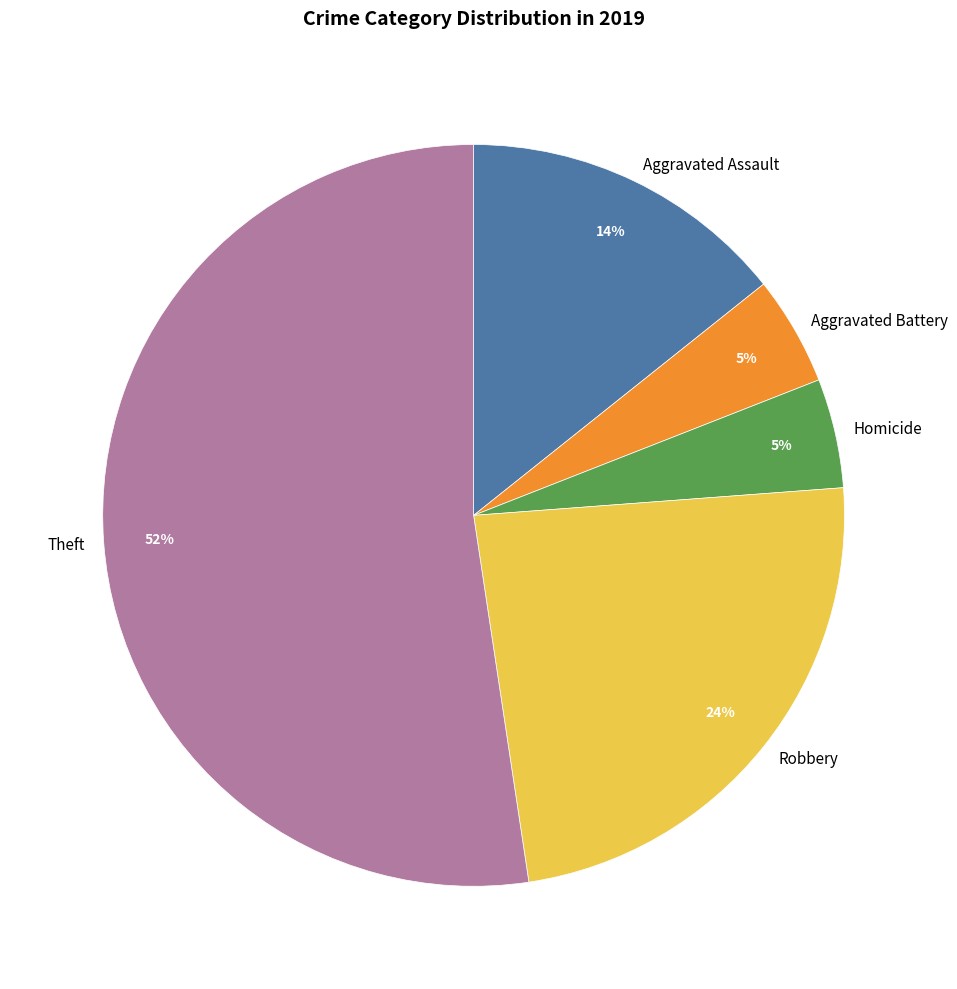

Does Aggravated Assault represent more than half of the total?

No